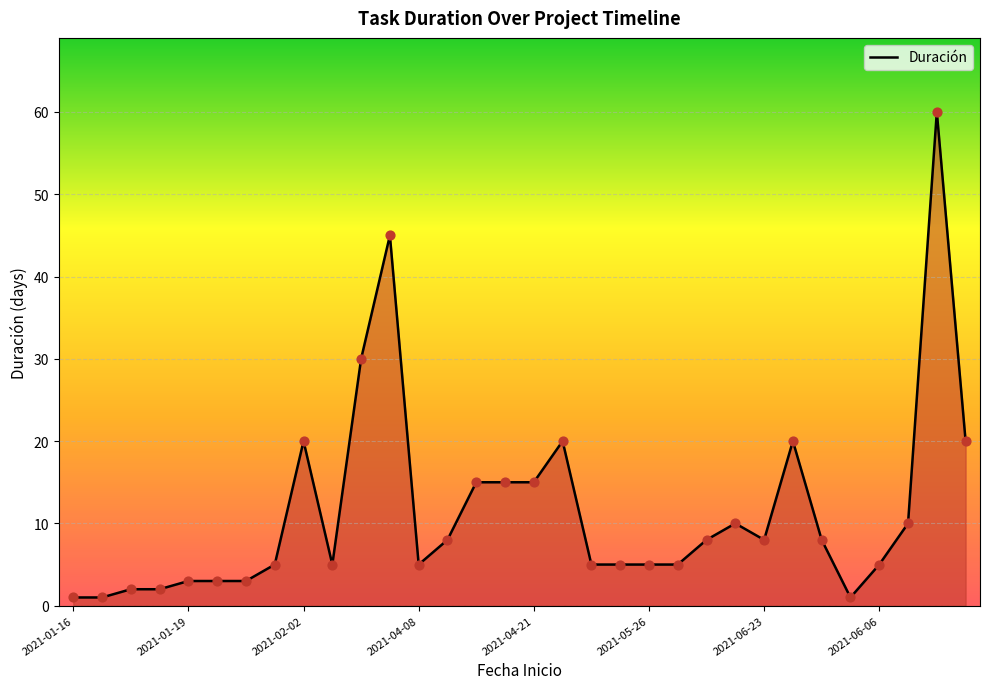

What is the difference between the maximum and minimum values?

59